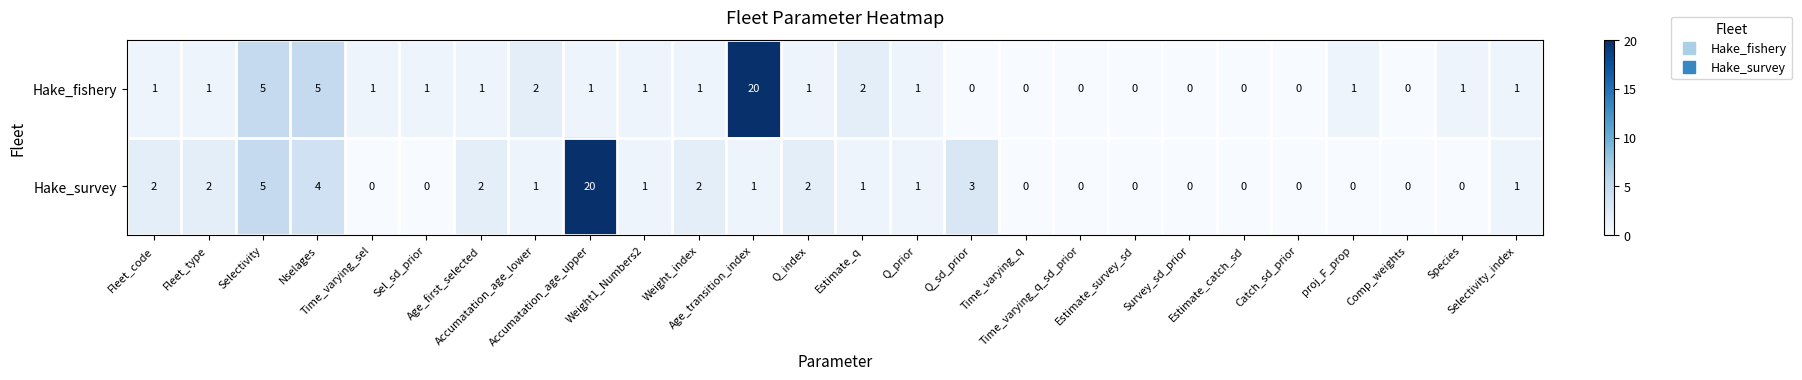

What is the maximum value for Hake_survey?

20